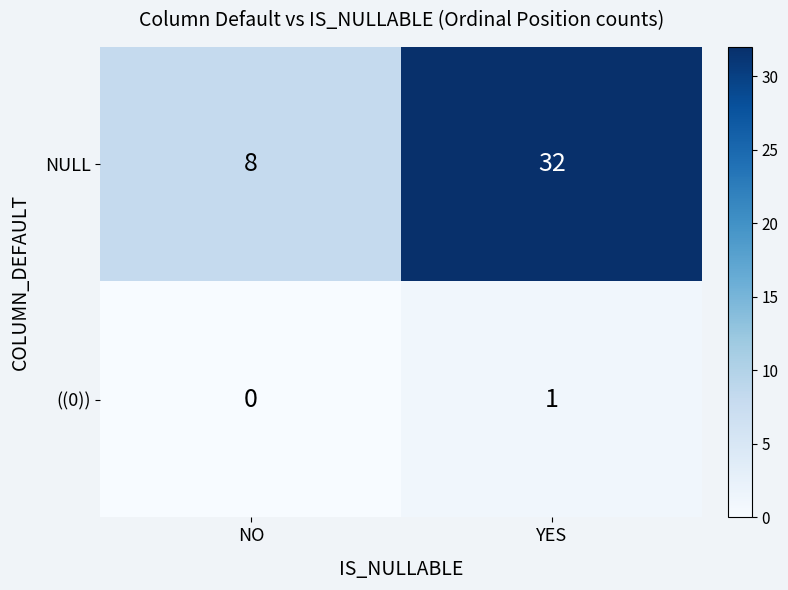

Count the number of categories in the chart.

2